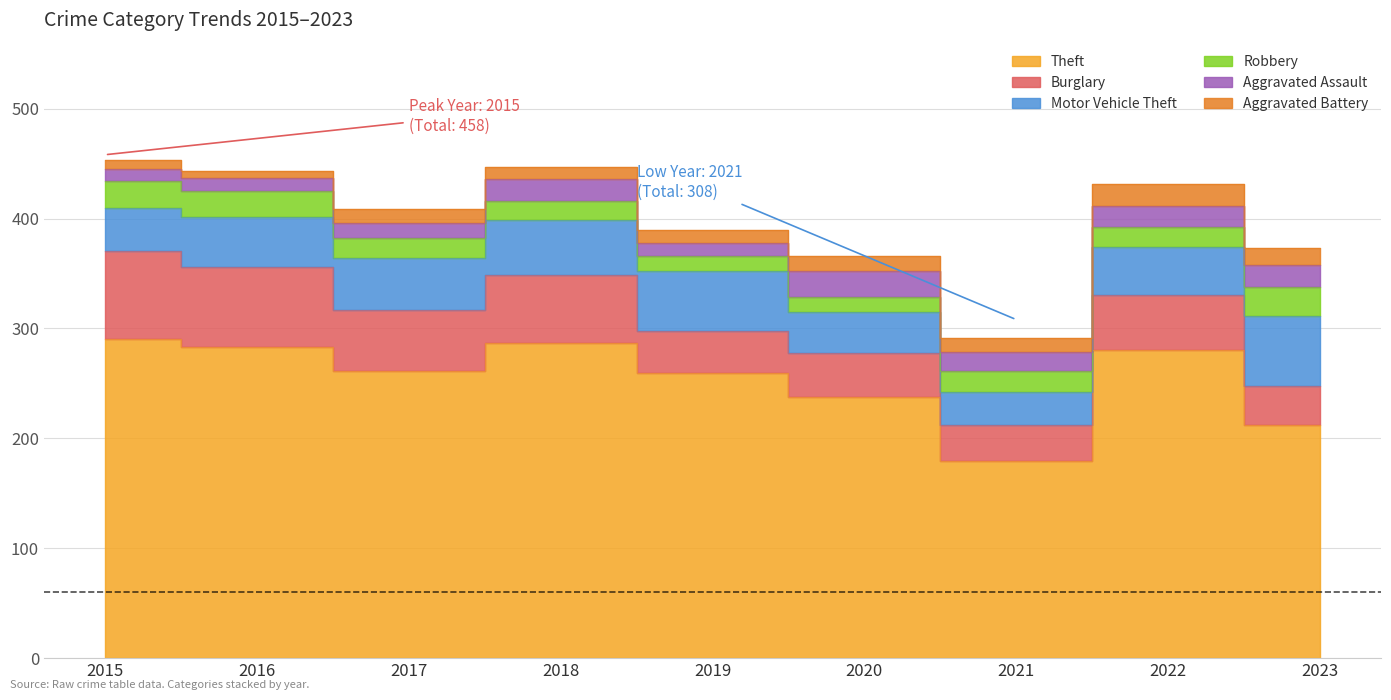

What is the highest value of the Burglary series?

80